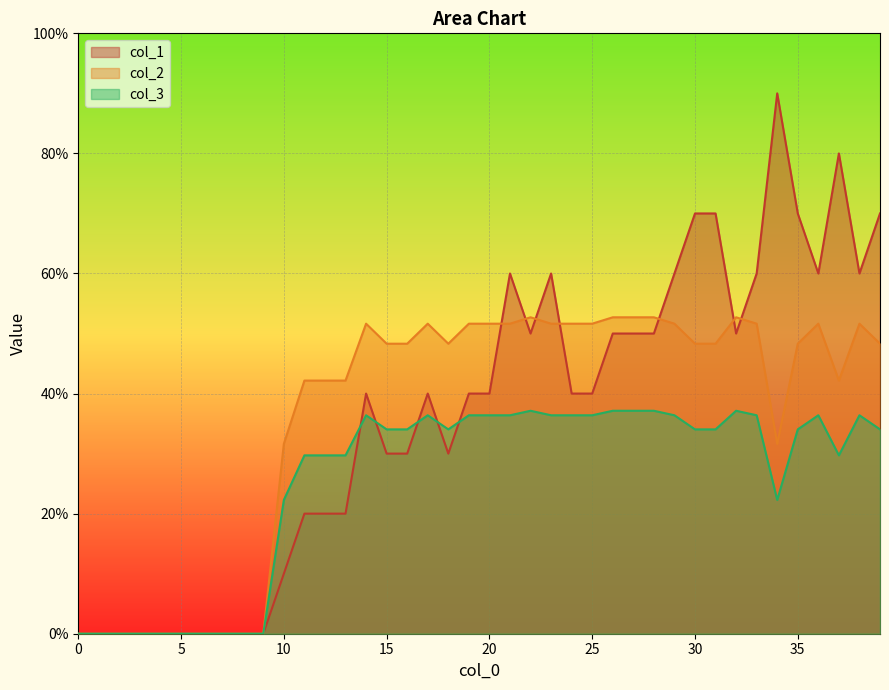

Count the col_2 values in the range 0 to 1.

40